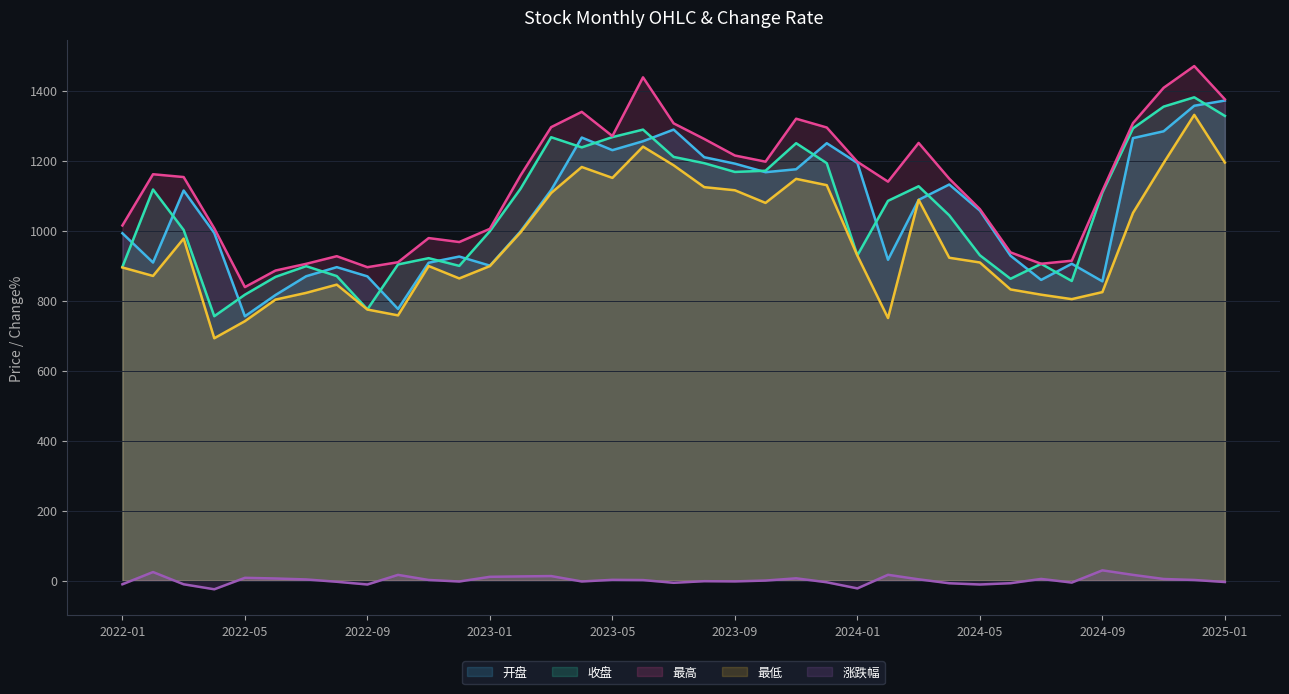

What is the maximum value for 最高?

1470.4